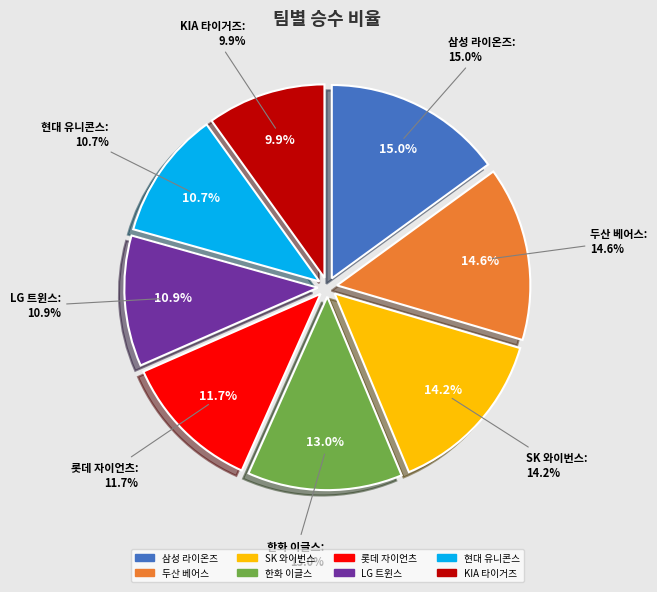

How many slices are in this pie chart?

8